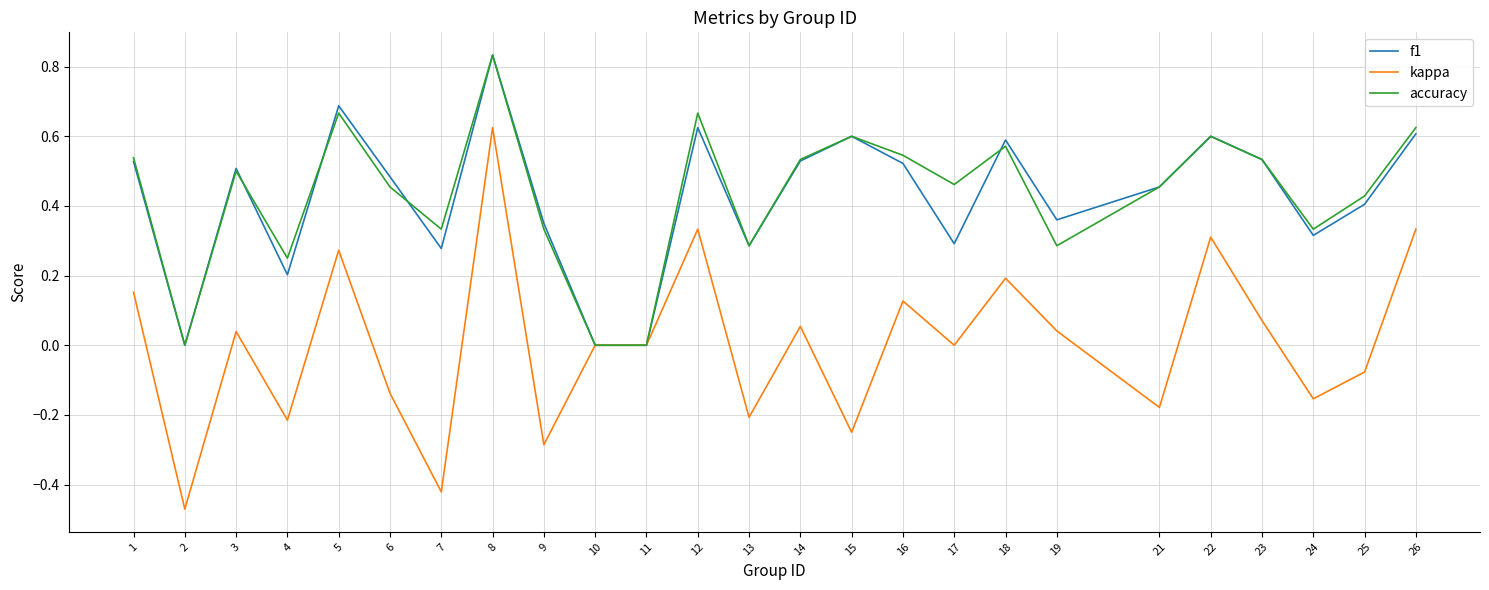

Which series has the widest spread of values?

kappa